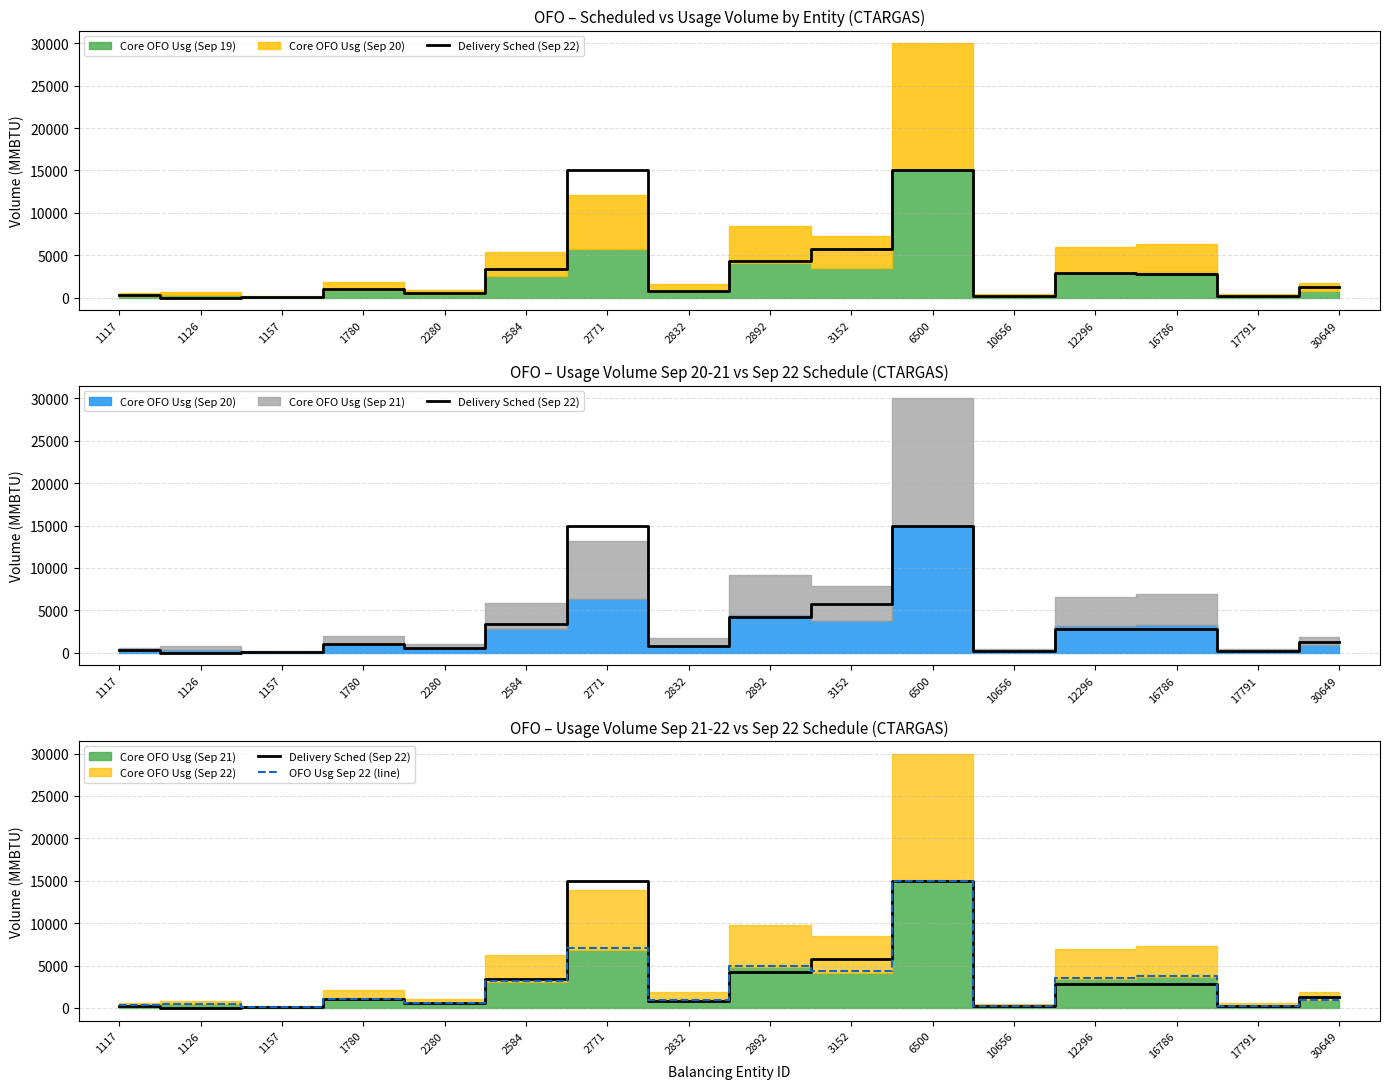

How many intersections are there between OFO Usg Sep 22 (line) and Delivery Sched (Sep 22)?

4